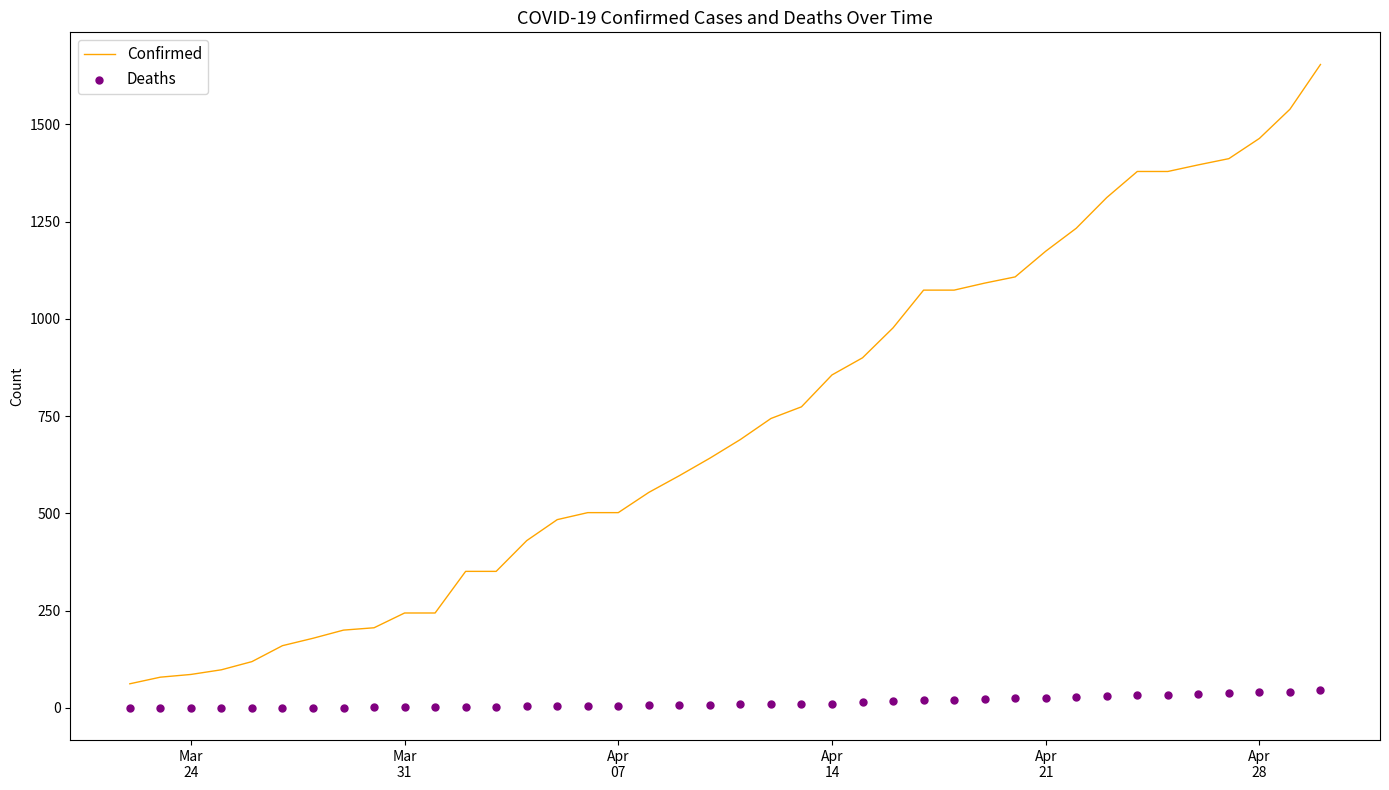

What is the minimum value for Confirmed?

62